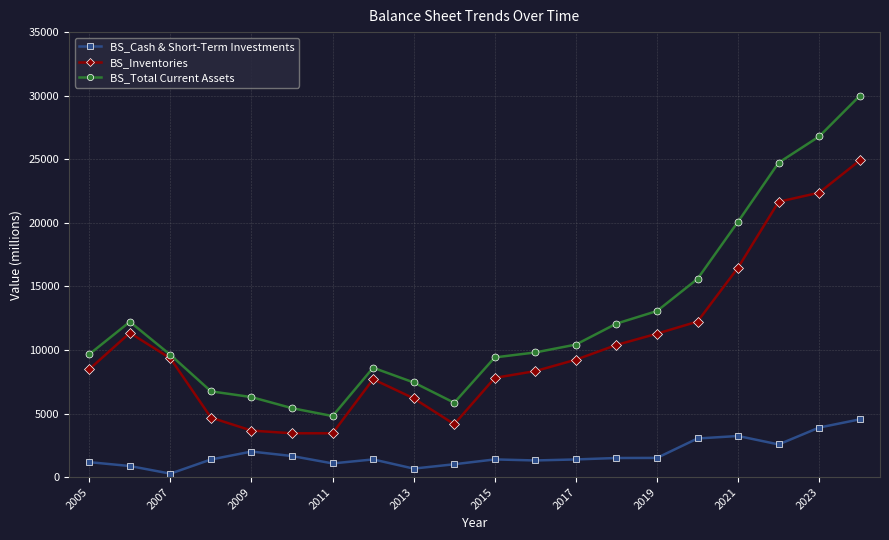

What is the greatest value displayed?

29986.5